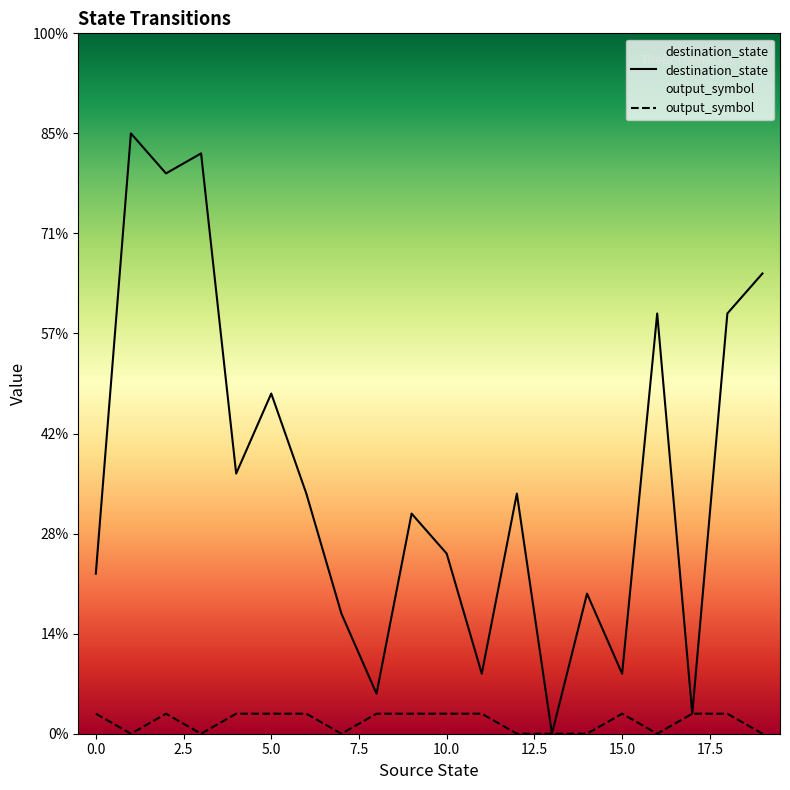

Where is the first local maximum for destination_state?

1